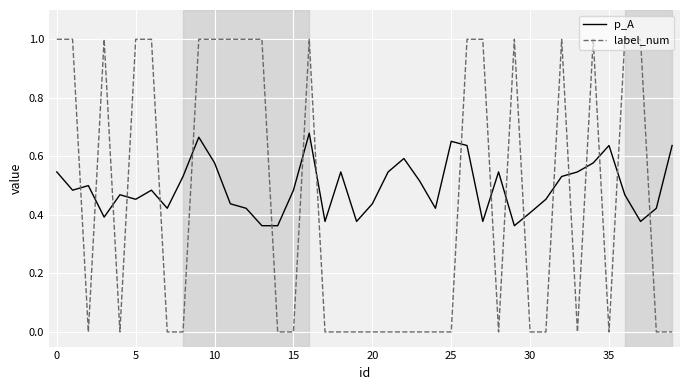

What is the difference between the maximum and minimum values in the p_A series?

0.3